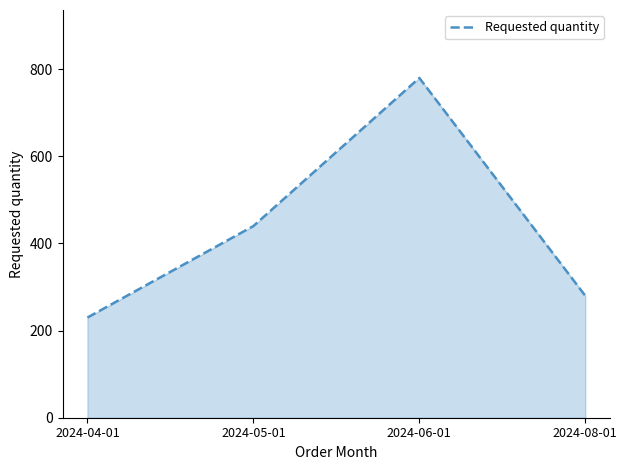

Where is the first local maximum?

2024-06-01